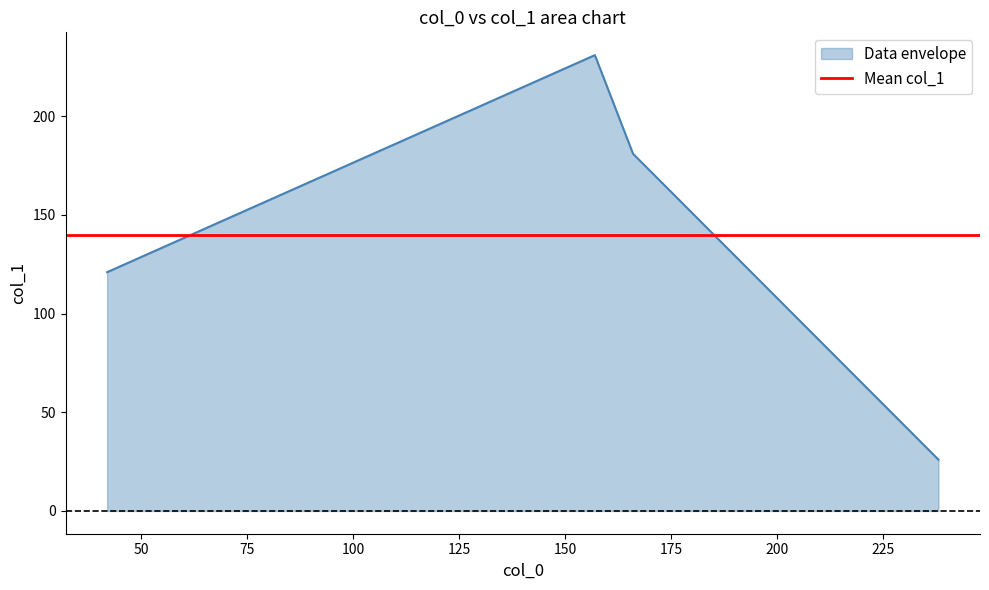

Count the col_1 values in the range 121 to 231.

3